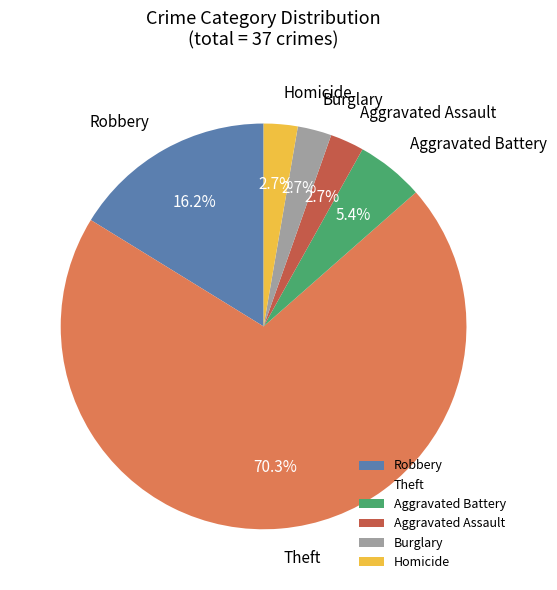

Is there a majority slice in this chart?

Yes